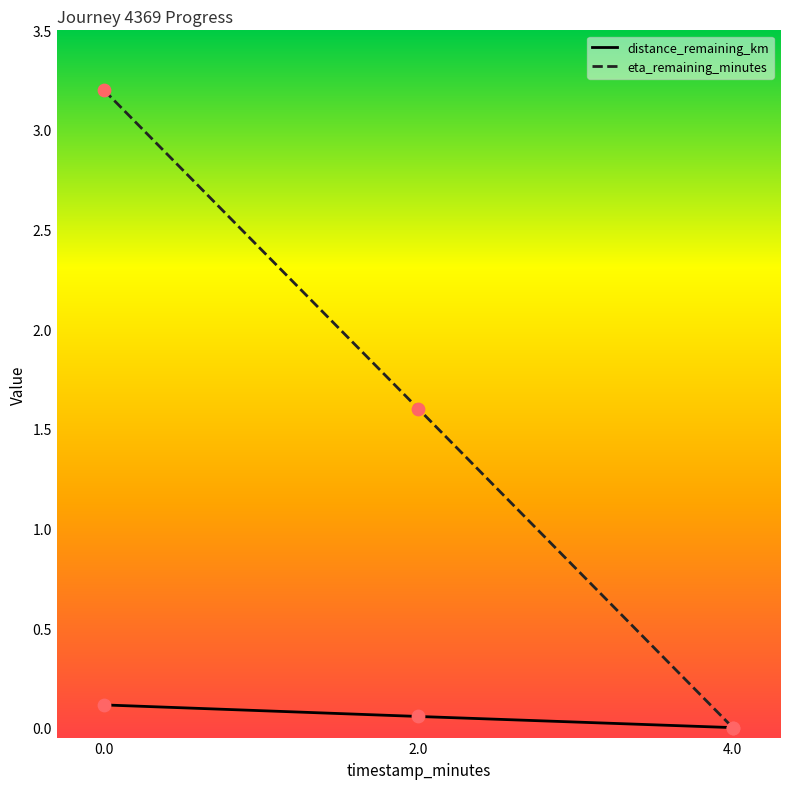

Which series has the largest total across all categories?

eta_remaining_minutes